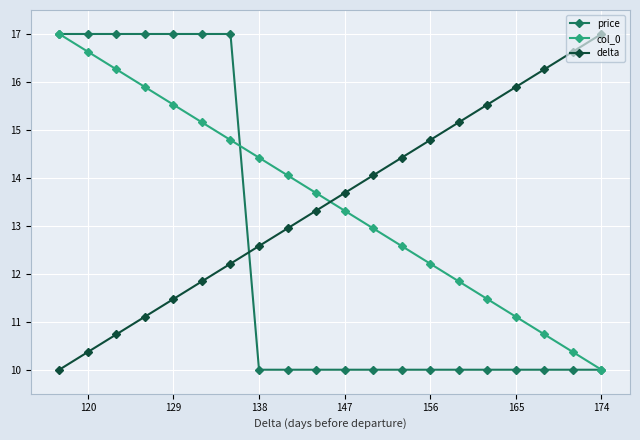

The price series shows 17.0 at 120. True or false?

True